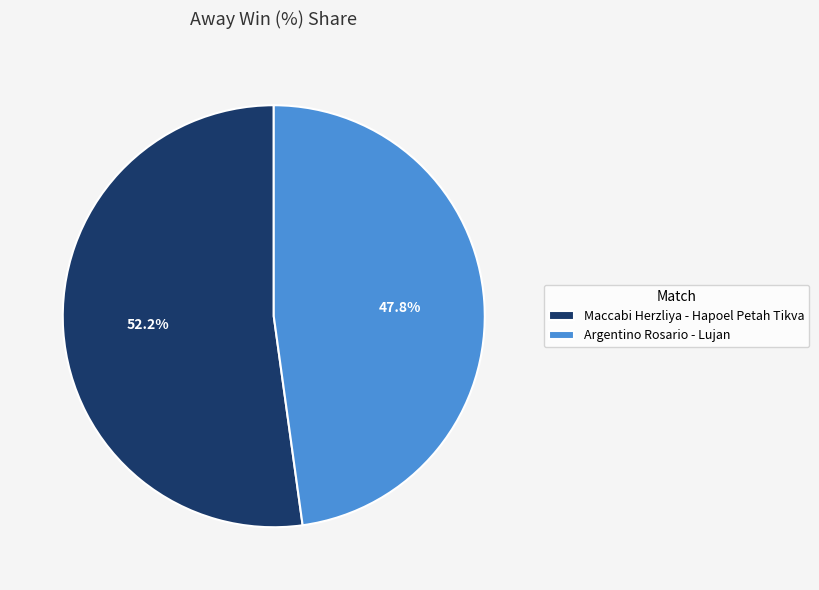

How much of the chart is everything except Argentino Rosario - Lujan?

52.2%